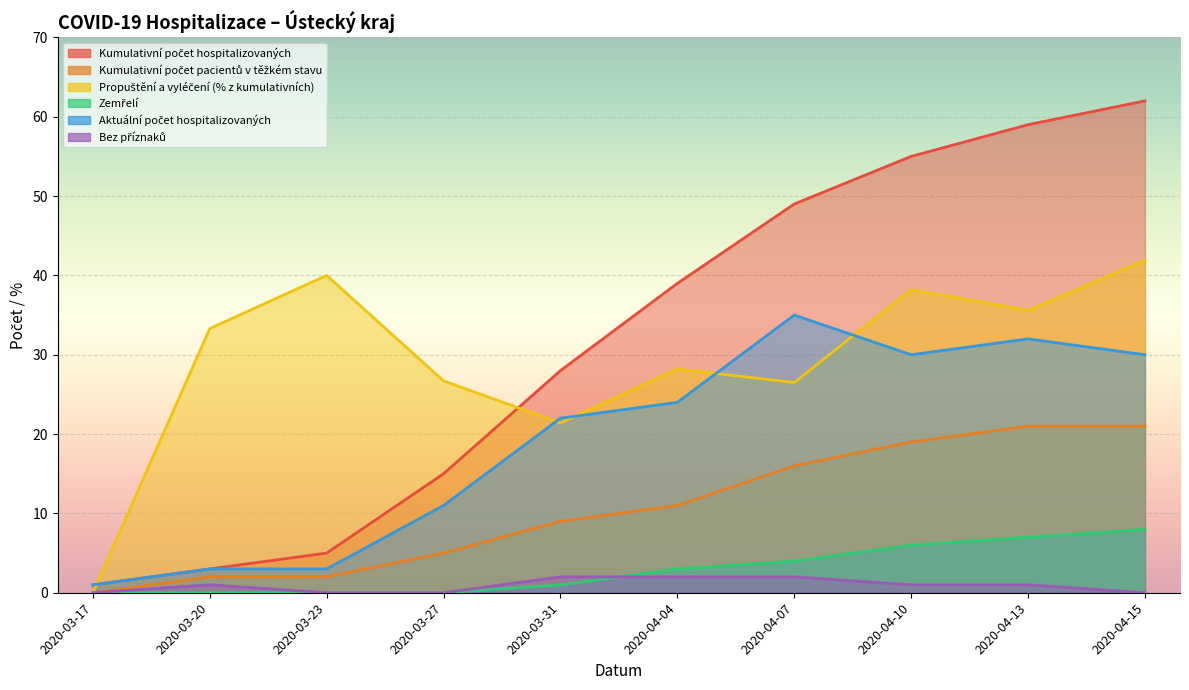

What are all the series names shown in the legend?

Kumulativní počet hospitalizovaných, Kumulativní počet pacientů v těžkém stavu, Propuštění a vyléčení (% z kumulativních), Zemřelí, Aktuální počet hospitalizovaných, Bez příznaků